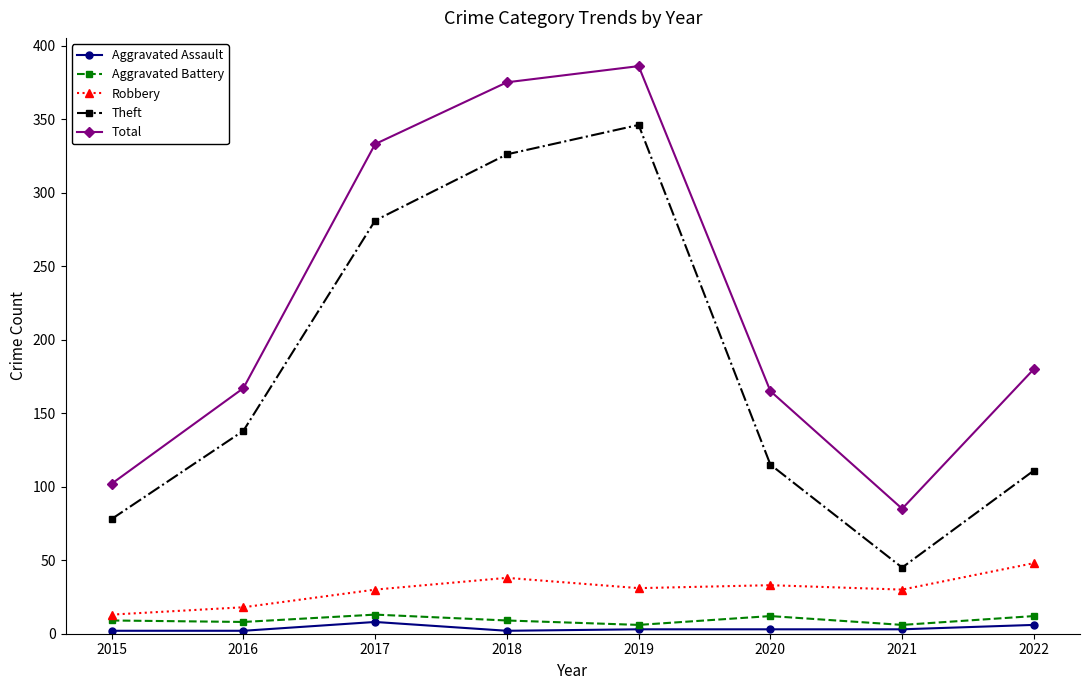

What is the sum of all Aggravated Battery values?

75